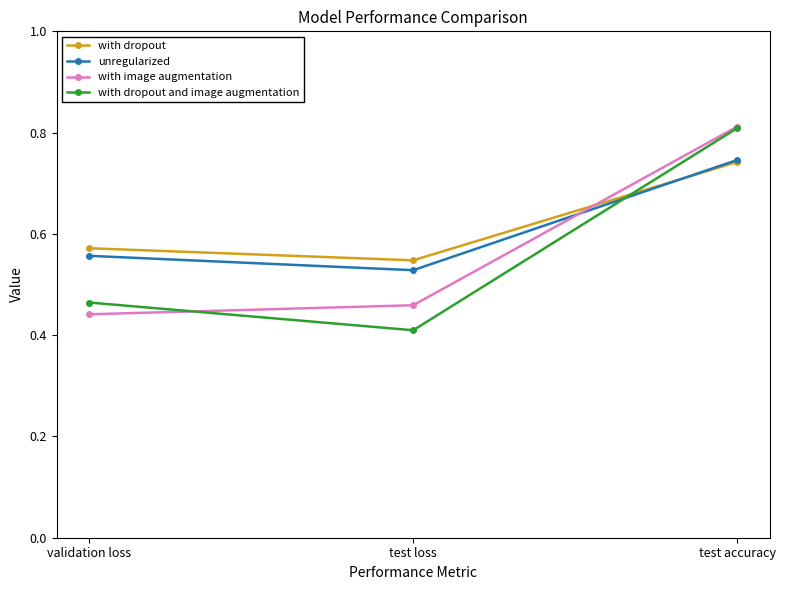

What is the sum of all with image augmentation values?

1.7